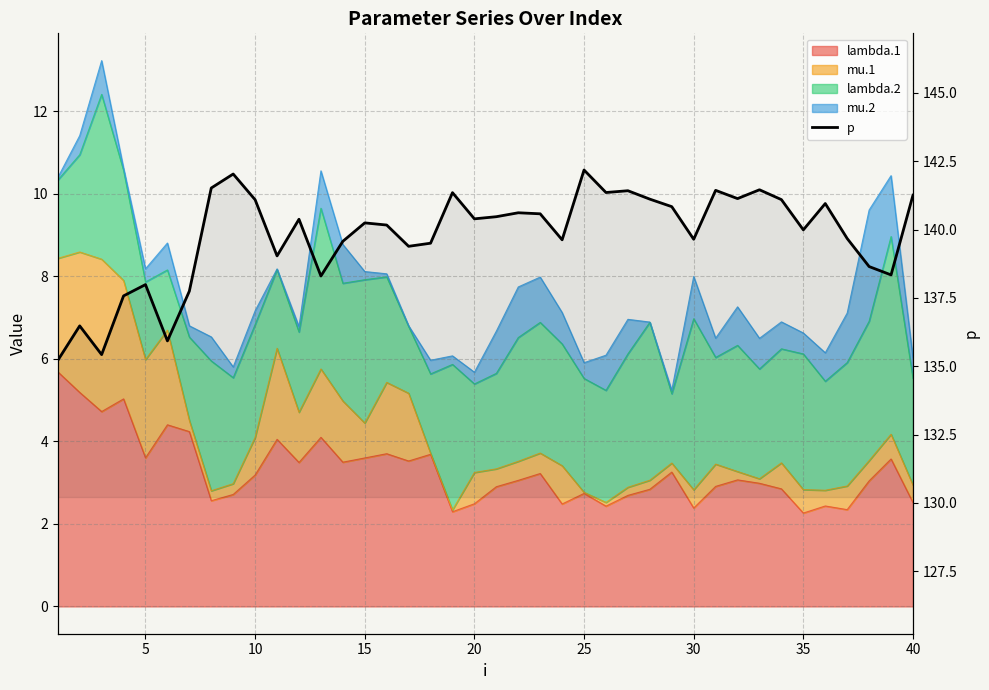

How many lines are shown in the chart?

1